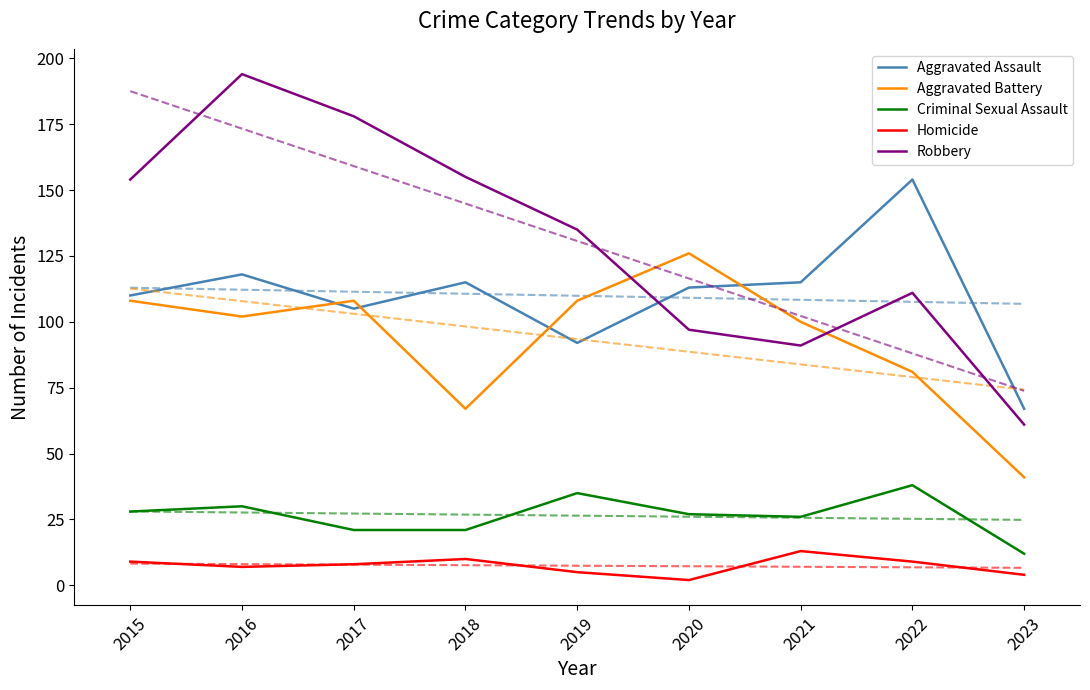

What is the value of the Aggravated Battery point at the 4th from the left?

67